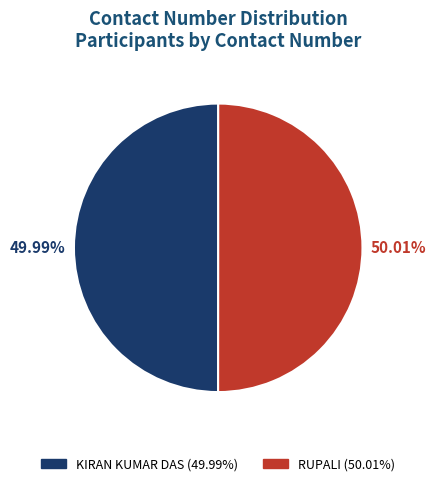

Is there any slice that represents more than half of the pie?

Yes